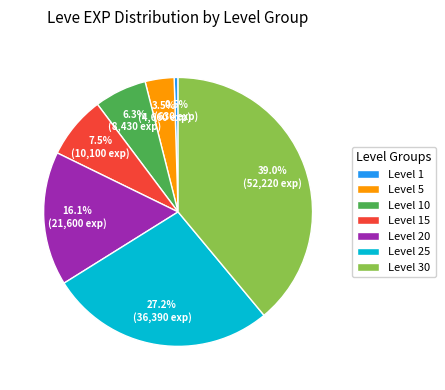

How many slices are in this pie chart?

7